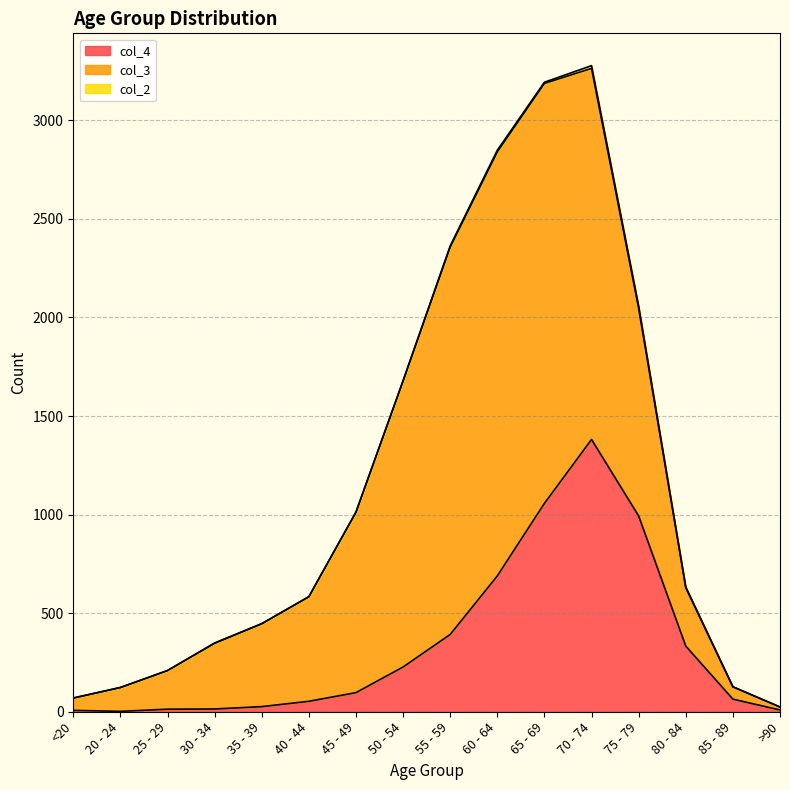

What is the minimum value for col_4?

2